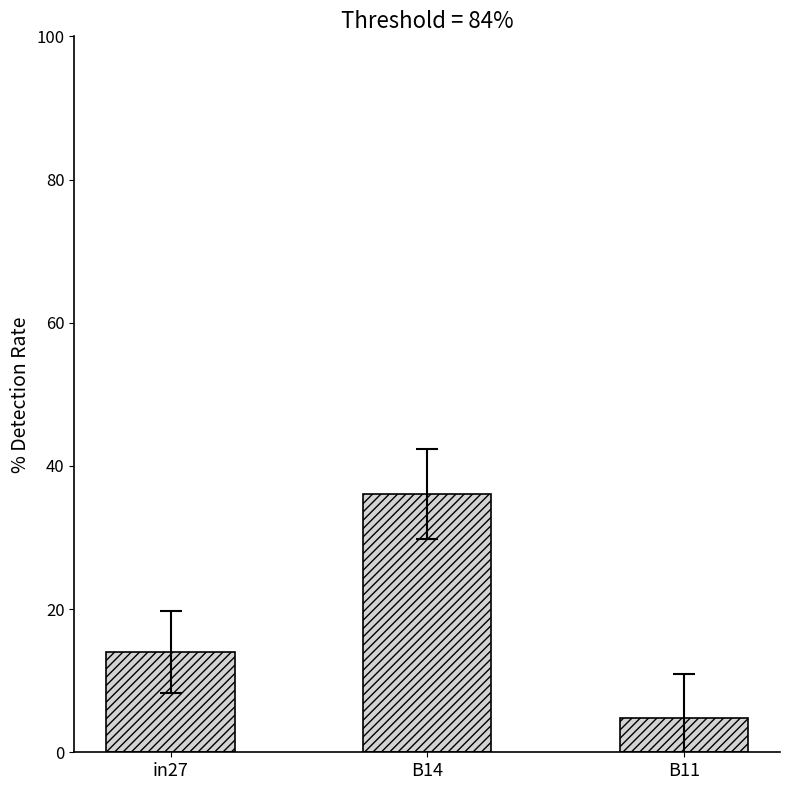

What is the value of the 2nd bar from the left?

36.1